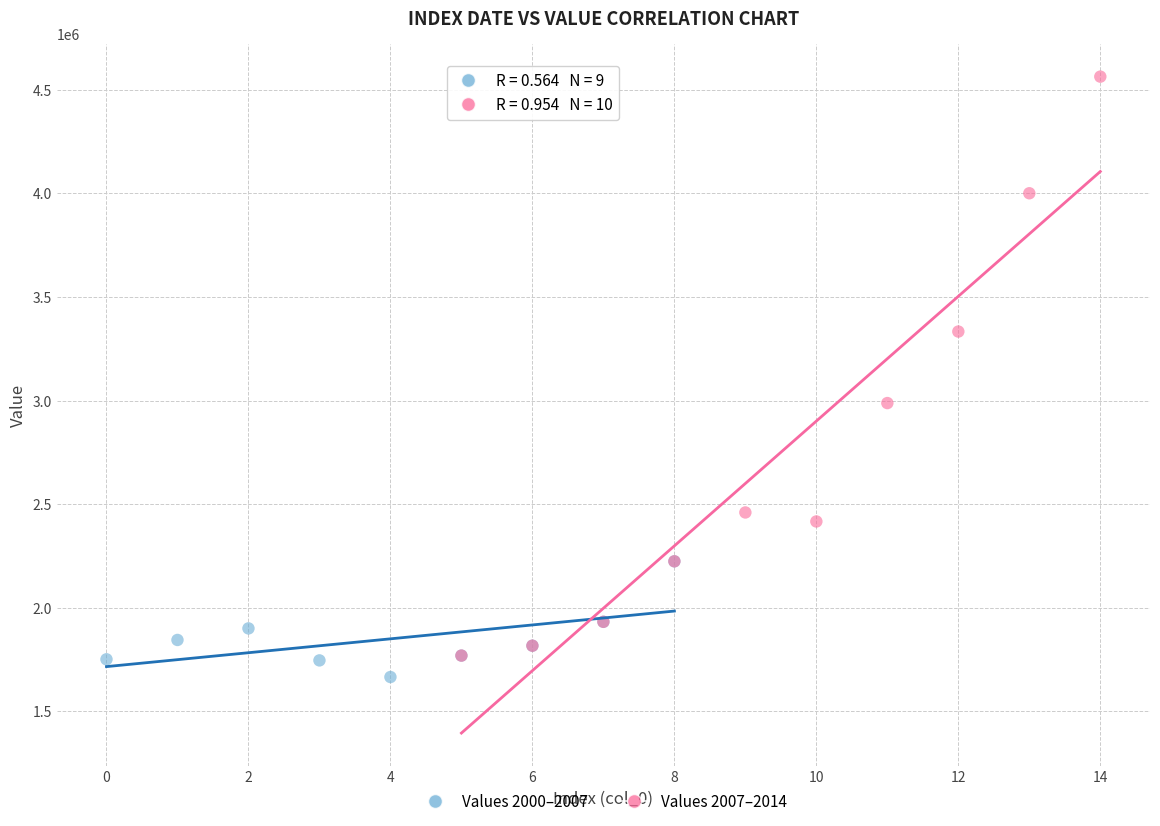

What are all the series names shown in the legend?

Values 2000–2007, Values 2007–2014